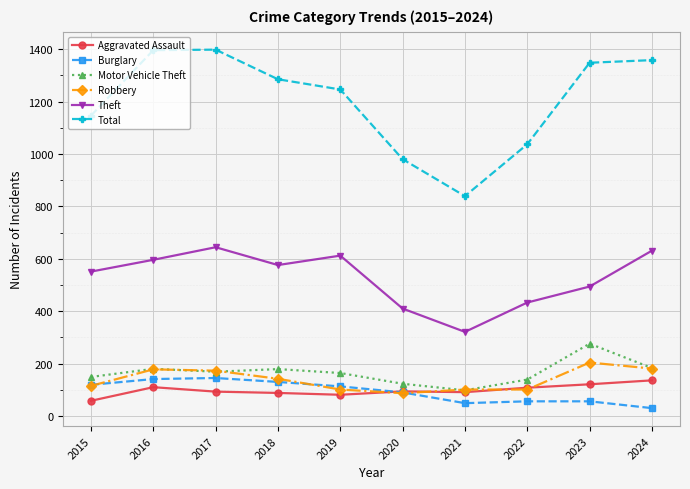

At 2023, list the series in order from smallest to largest.

Burglary, Aggravated Assault, Robbery, Motor Vehicle Theft, Theft, Total